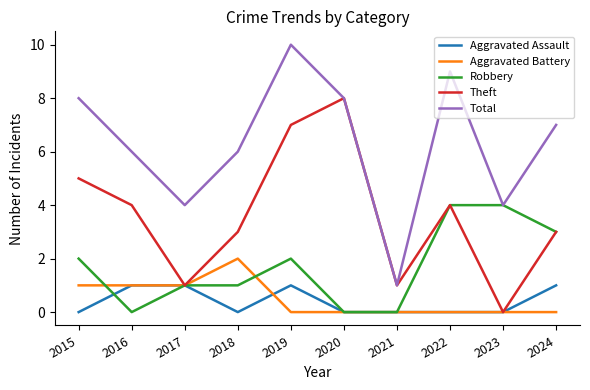

What value does the Theft series have at 2024?

3